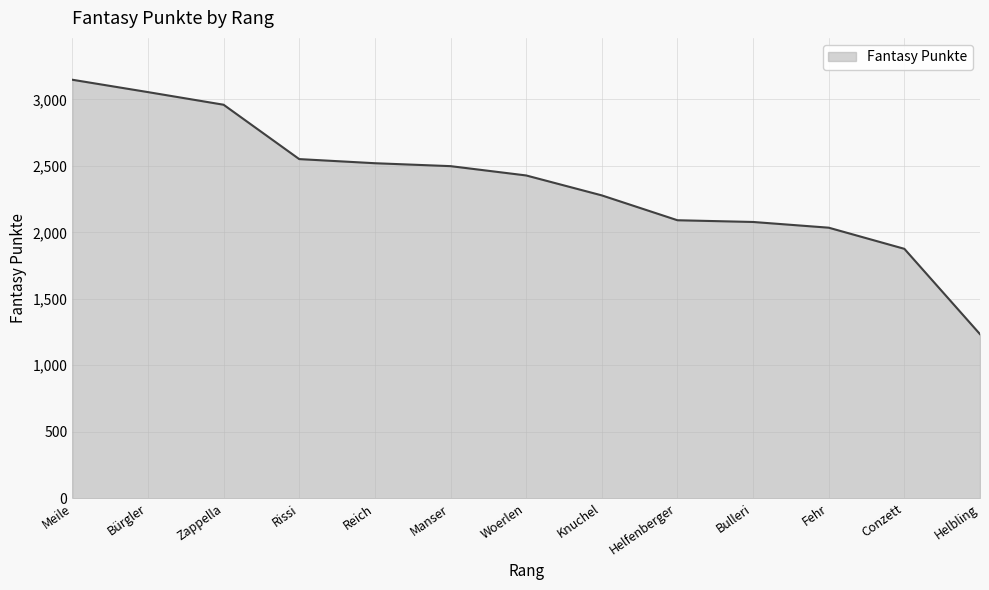

Where is the data nearest to the value 2191?

Knuchel